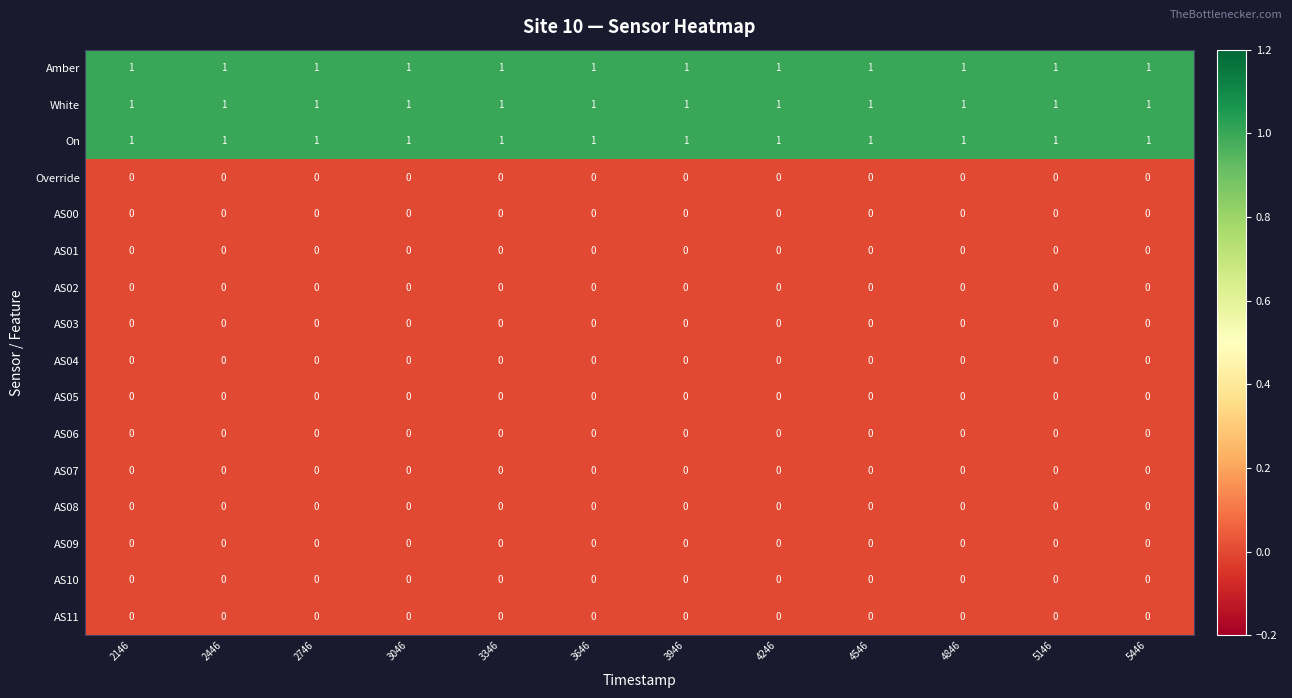

Is the value of White at 4546 greater than the value of AS08 at 2146?

Yes